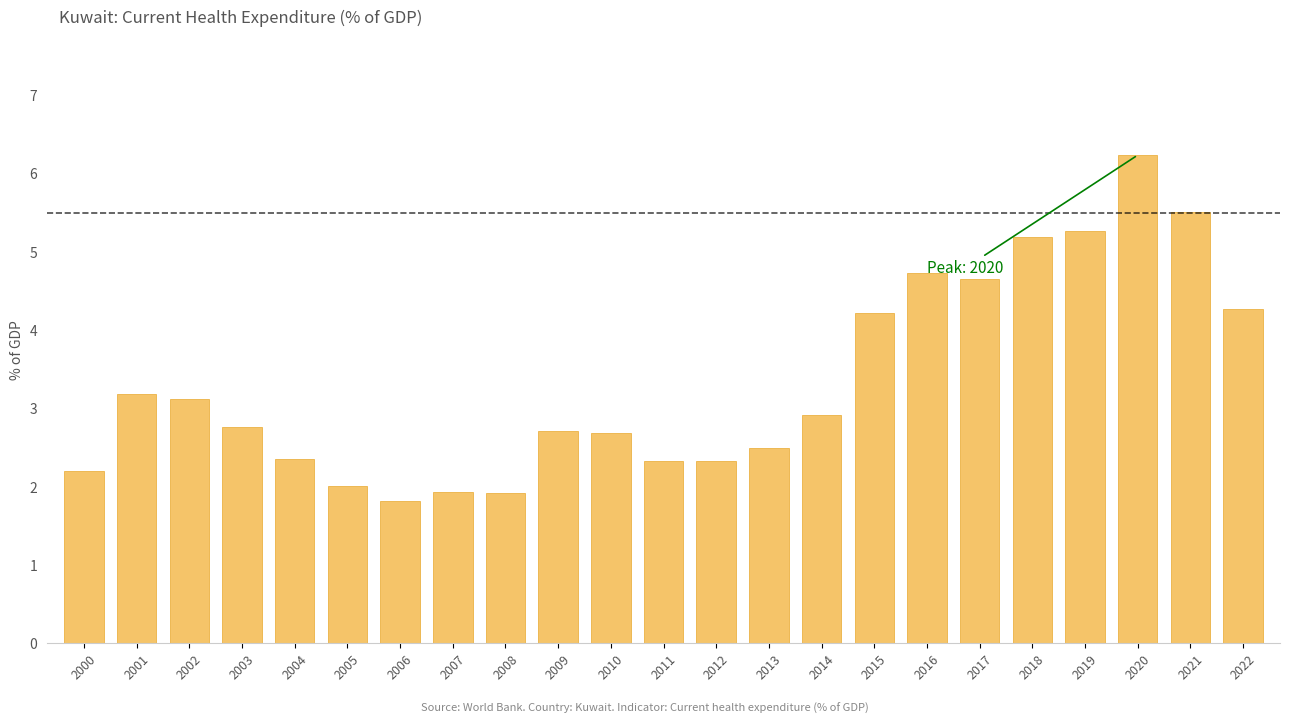

Which category has the highest value across all series?

2020